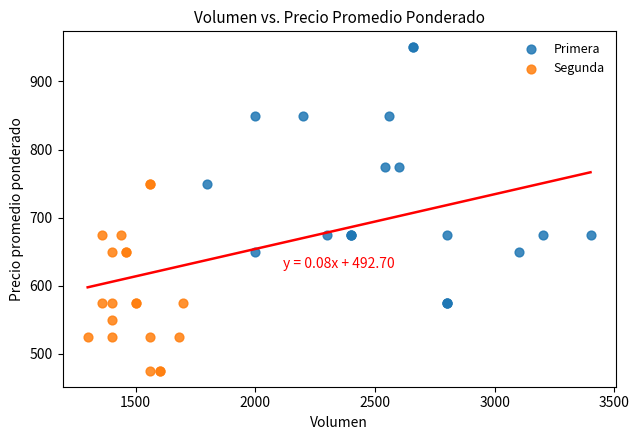

Which series reaches the maximum Y coordinate?

Primera